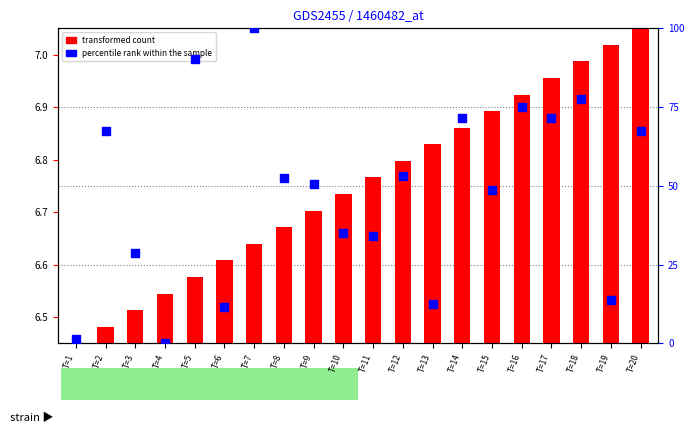

What are all the series names shown in the legend?

transformed count, percentile rank within the sample